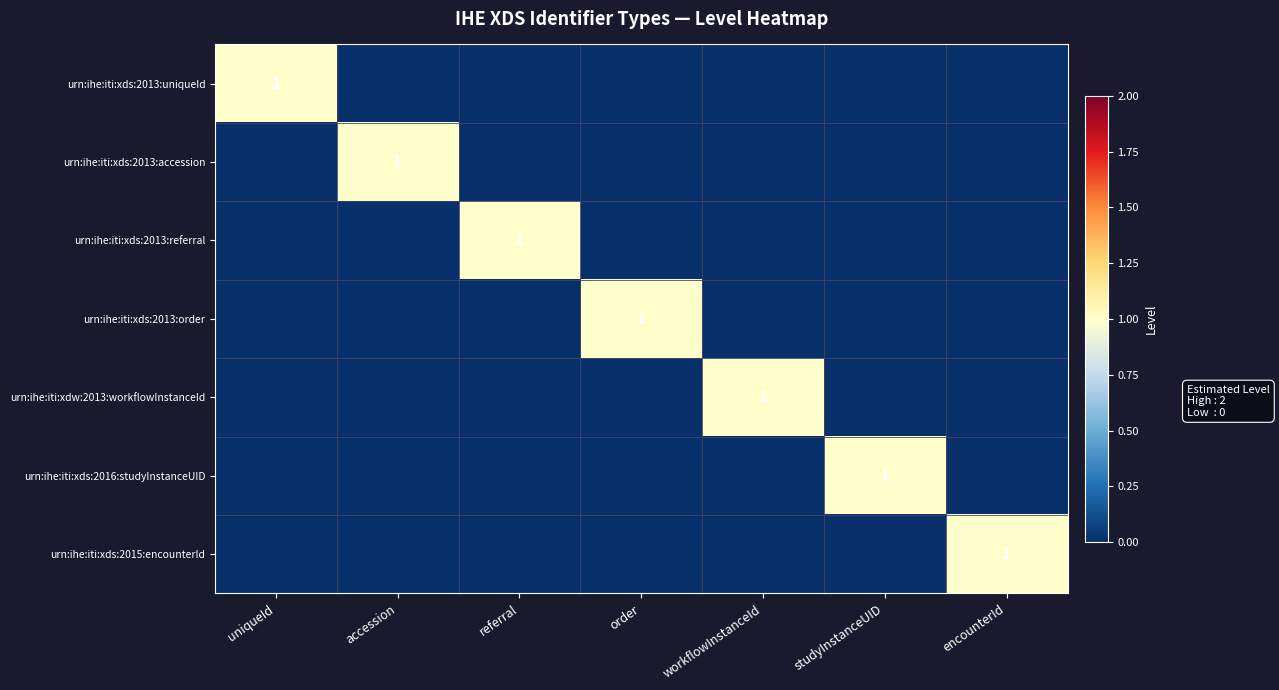

List the series in order of their peak value, highest first.

urn:ihe:iti:xds:2013:uniqueId, urn:ihe:iti:xds:2013:accession, urn:ihe:iti:xds:2013:referral, urn:ihe:iti:xds:2013:order, urn:ihe:iti:xdw:2013:workflowInstanceId, urn:ihe:iti:xds:2016:studyInstanceUID, urn:ihe:iti:xds:2015:encounterId